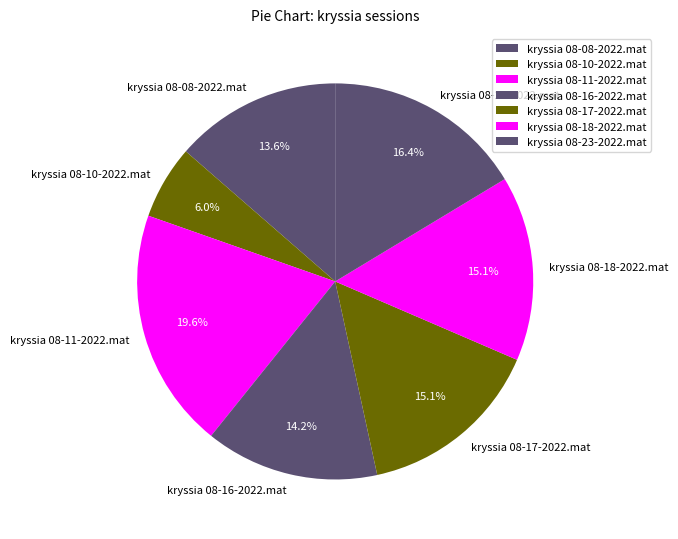

To the nearest percent, what is the difference between the kryssia 08-18-2022.mat and kryssia 08-23-2022.mat slice percentages?

1%